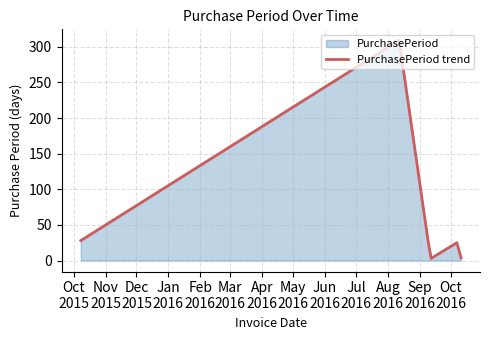

What is the smallest value displayed?

3